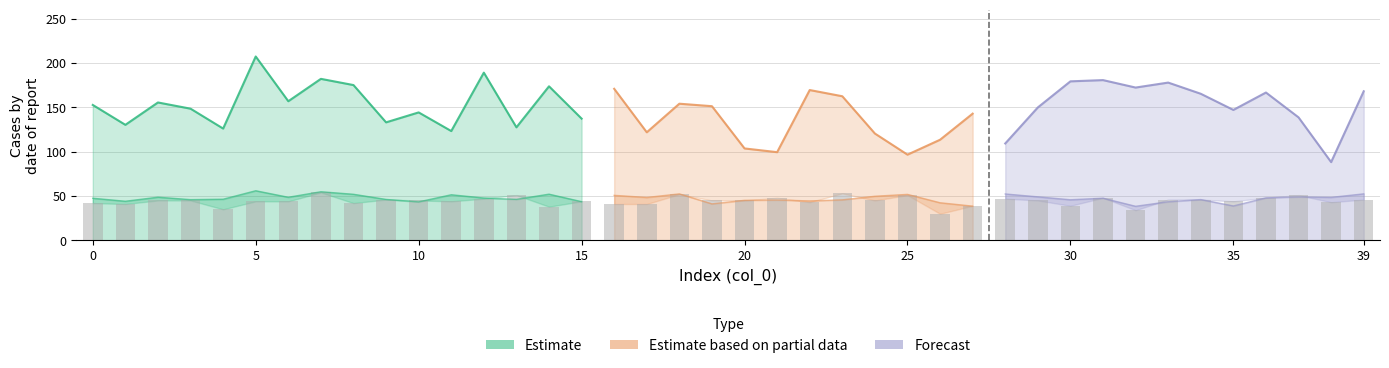

The value of Scaled Norms By 140 at 36 is 241.7. True or false?

False